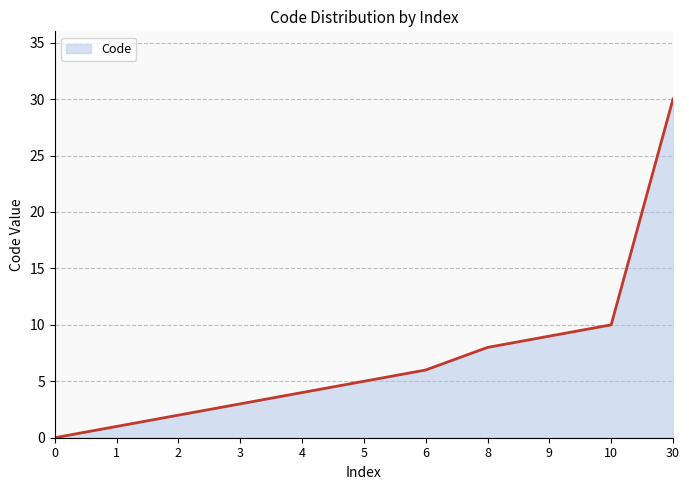

Is it true that the value at 5 is 1?

False